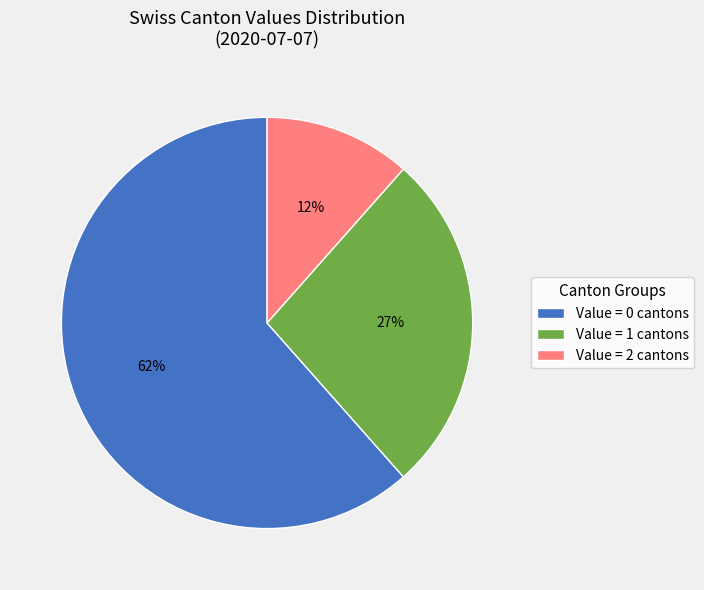

How many slices are in this pie chart?

3